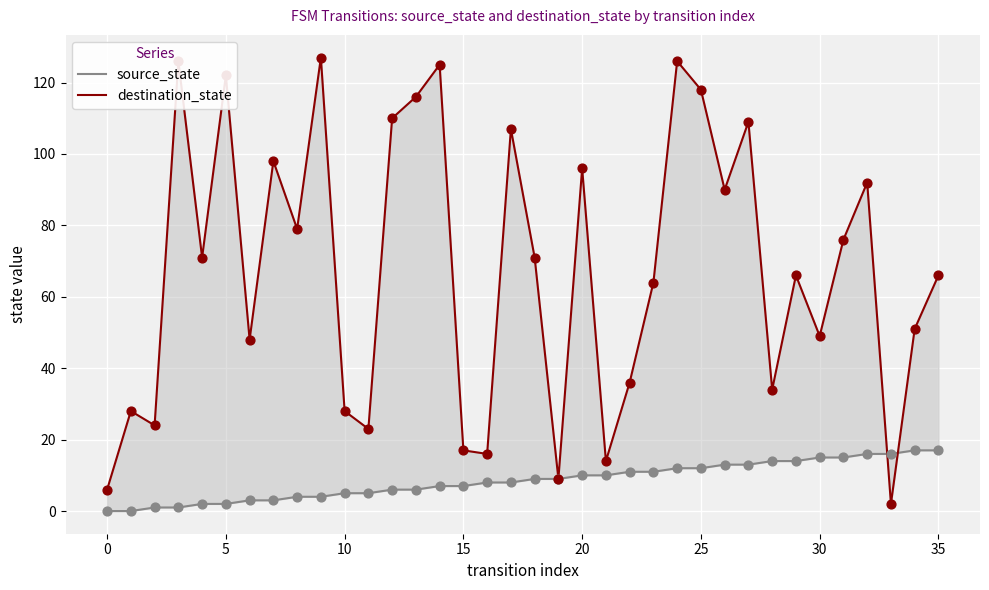

At how many categories does at least one series exceed 15?

33